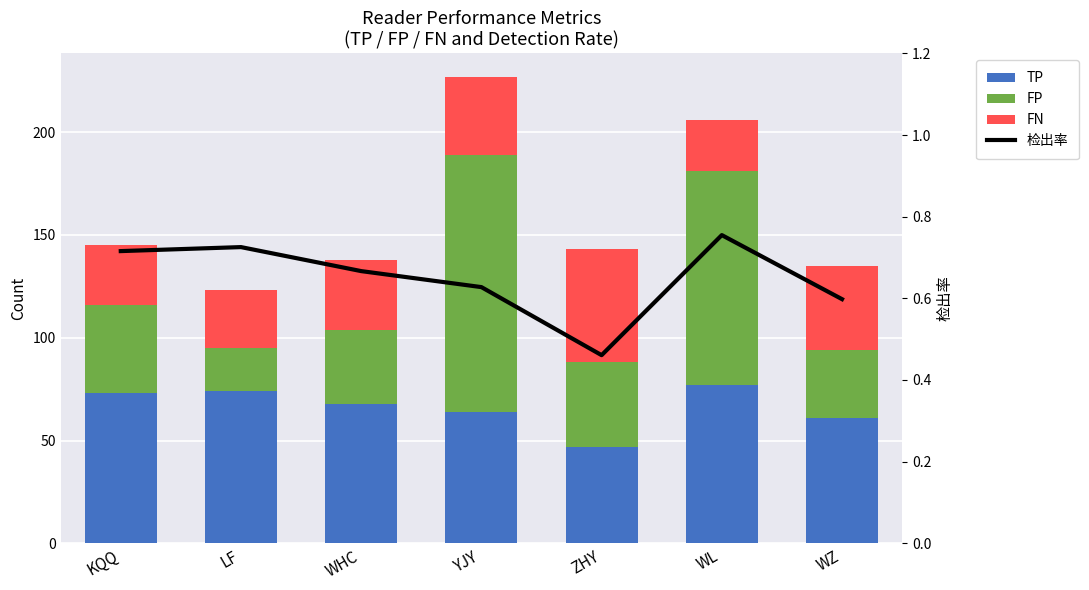

Count the number of categories in the chart.

7